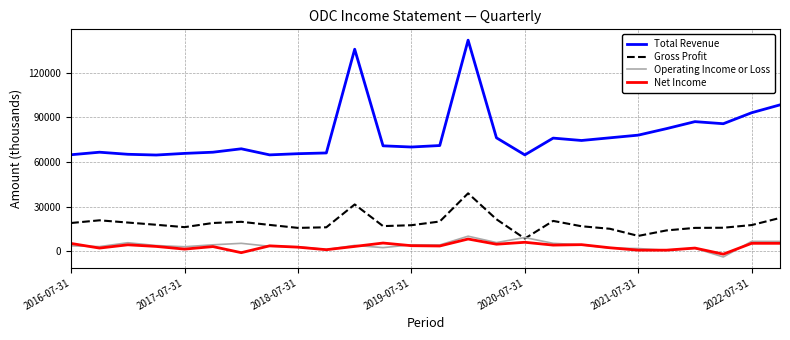

Which series has the largest range (max minus min)?

Total Revenue